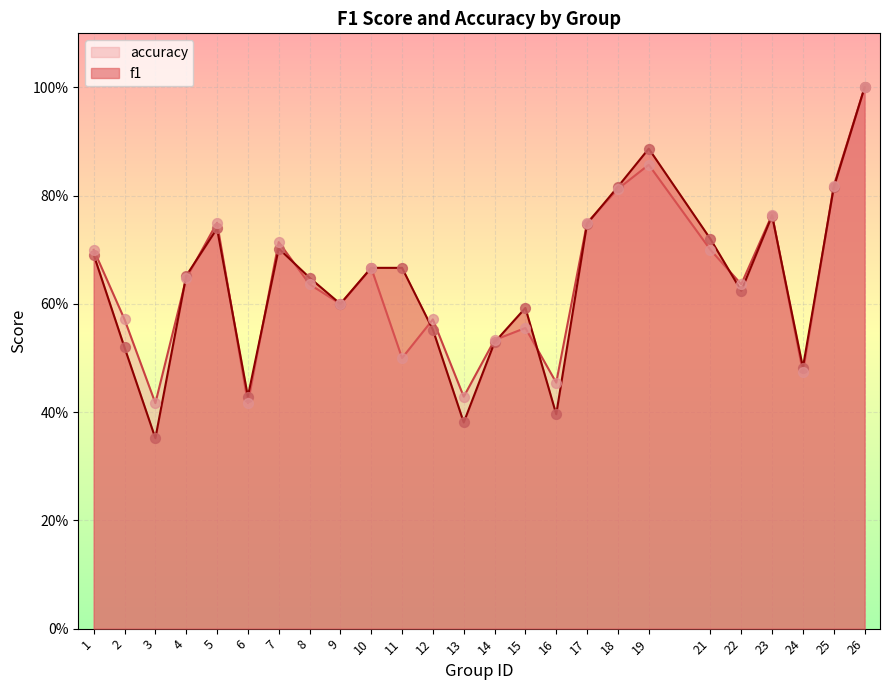

Which series reaches the maximum Y coordinate?

f1